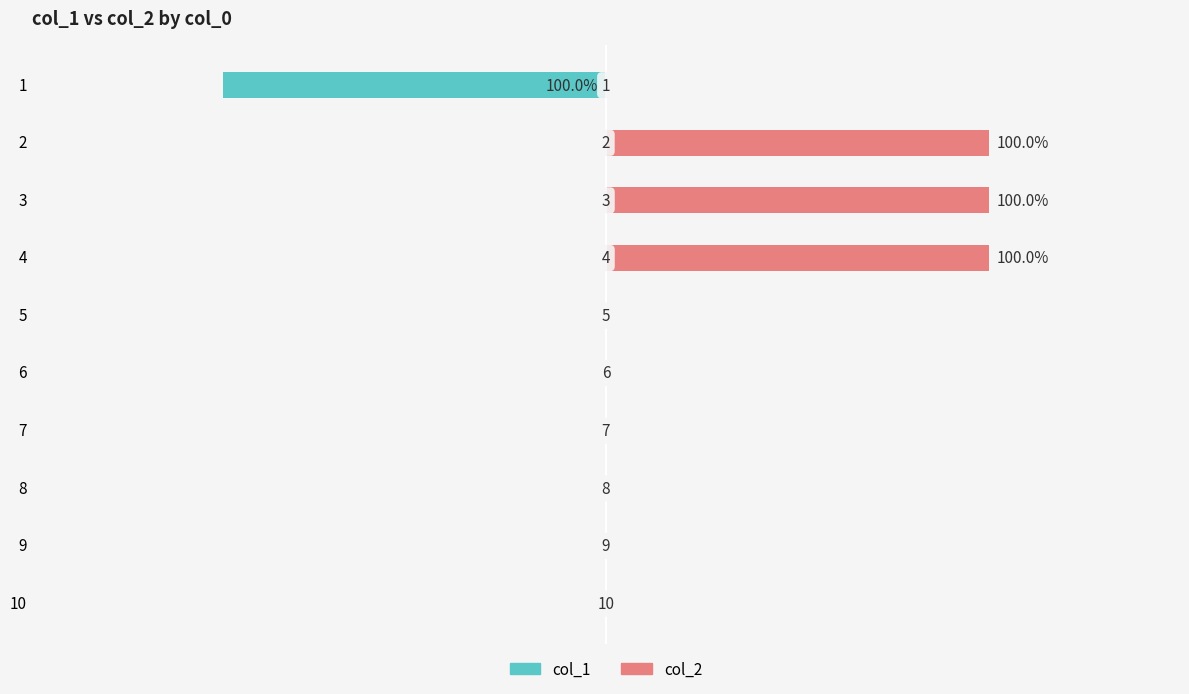

The col_1 series shows 0 at 2. True or false?

False